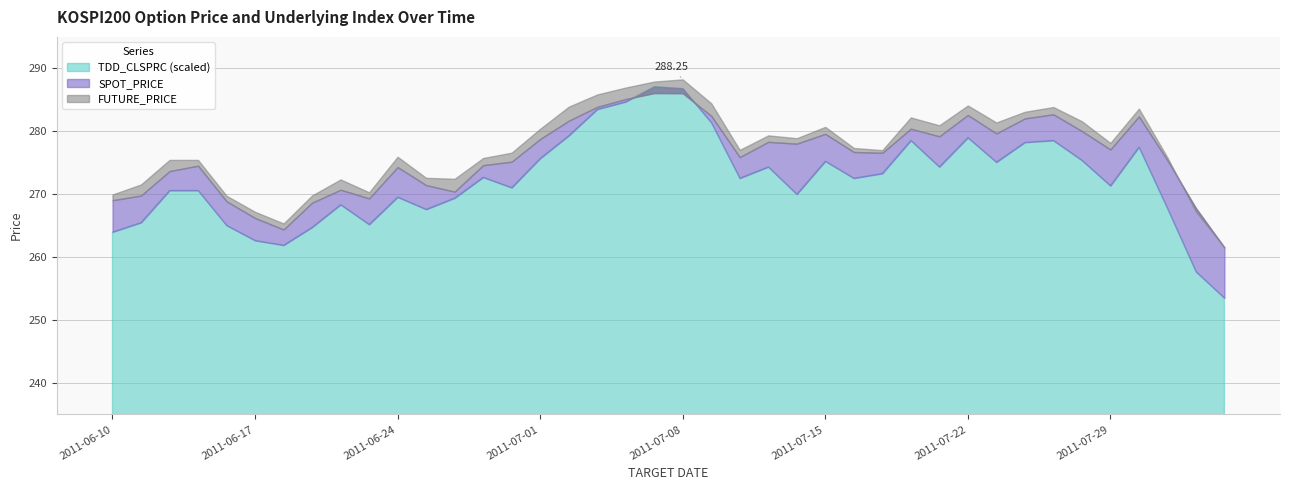

True or false: TDD_CLSPRC and FUTURE_PRICE cross at least once.

False